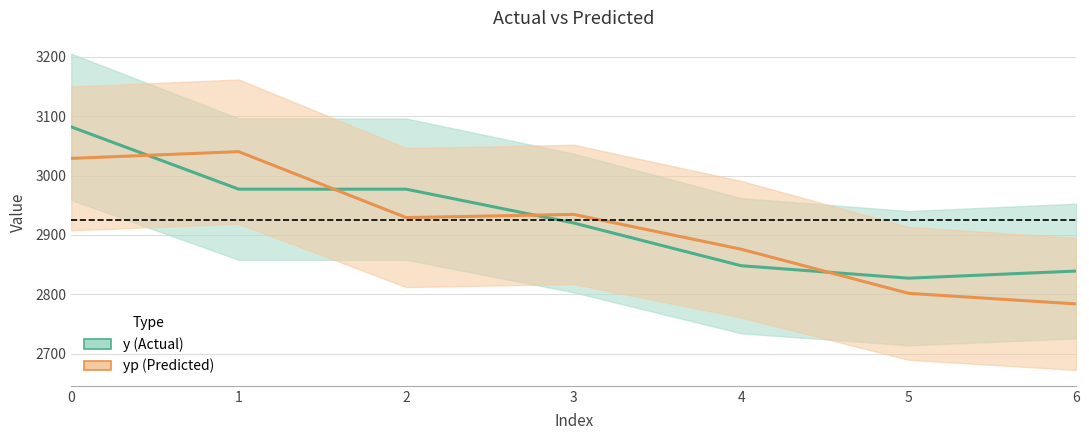

True or false: yp (Predicted) and y (Actual) intersect in this chart.

True